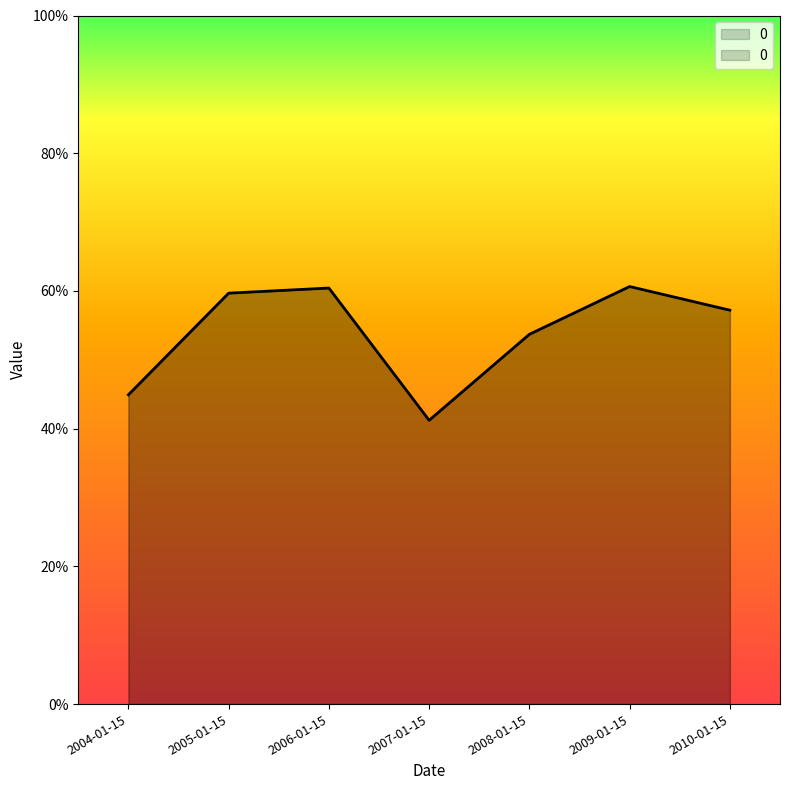

The chart shows a value of 0.6 at 2006-01-15. True or false?

True